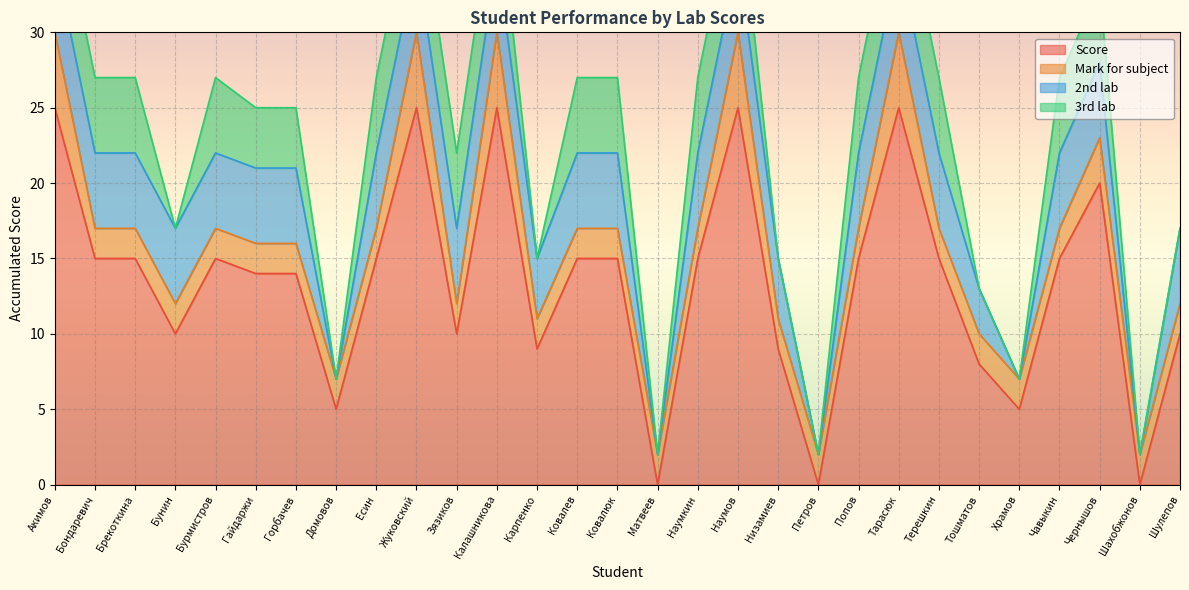

What is the difference between the highest and lowest values at Калашникова?

20